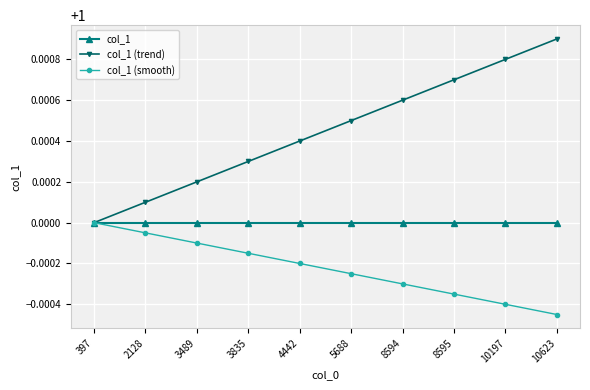

Which category has the highest value across all series?

10623